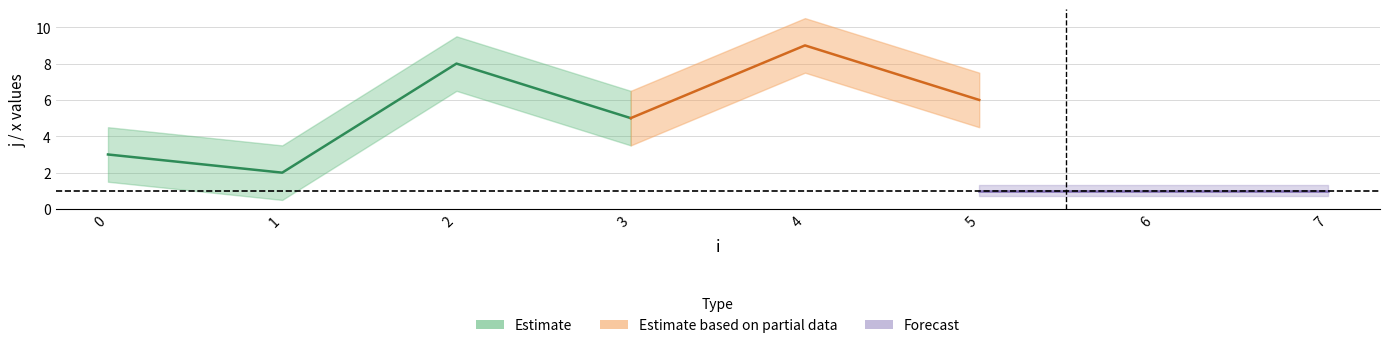

At which label does j first exceed 5?

2